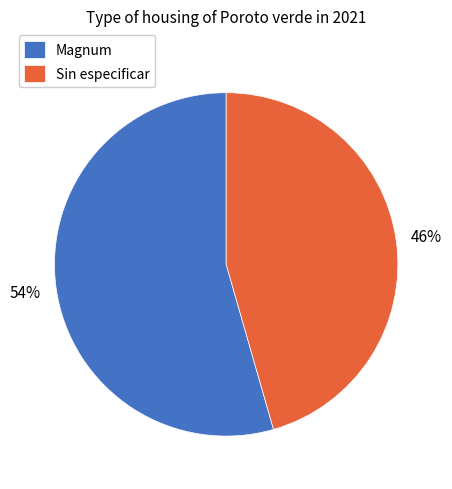

Which has a higher value, Sin especificar or Magnum?

Magnum